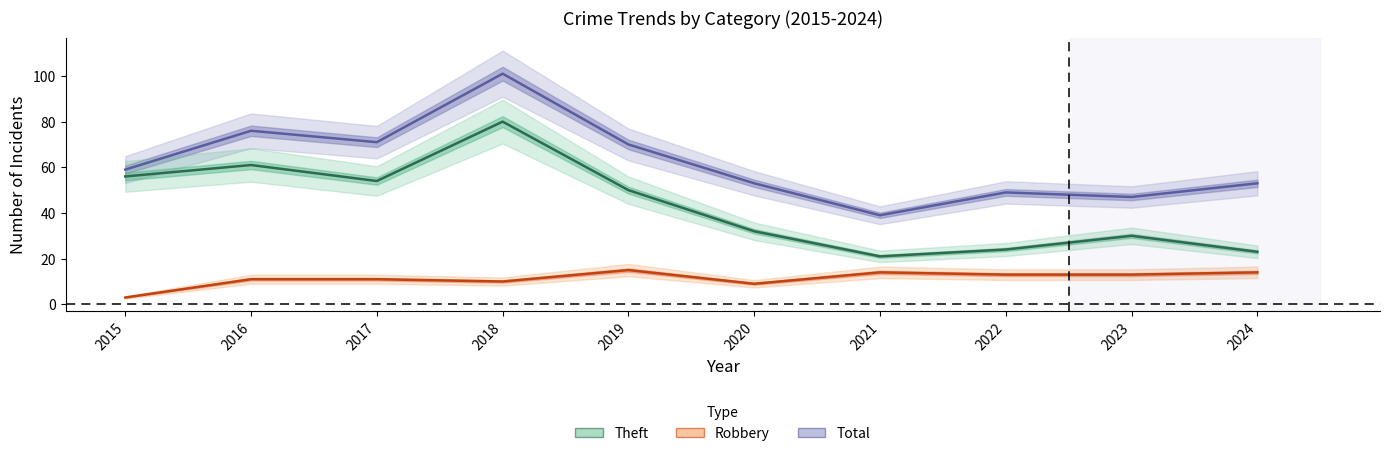

Is this an area chart (filled region under the line)?

No